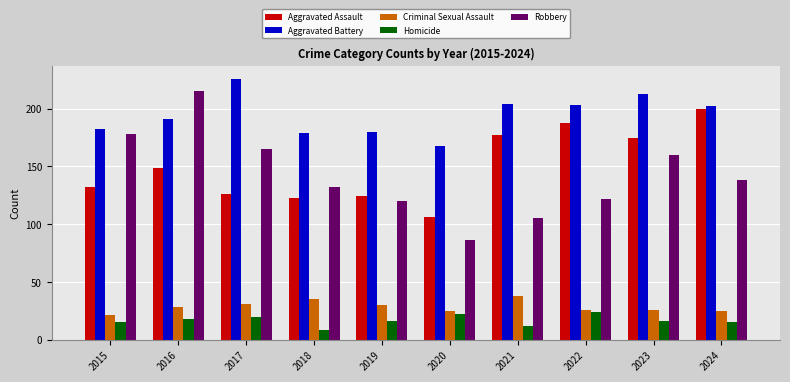

What is the total value across all series at 2020?

407